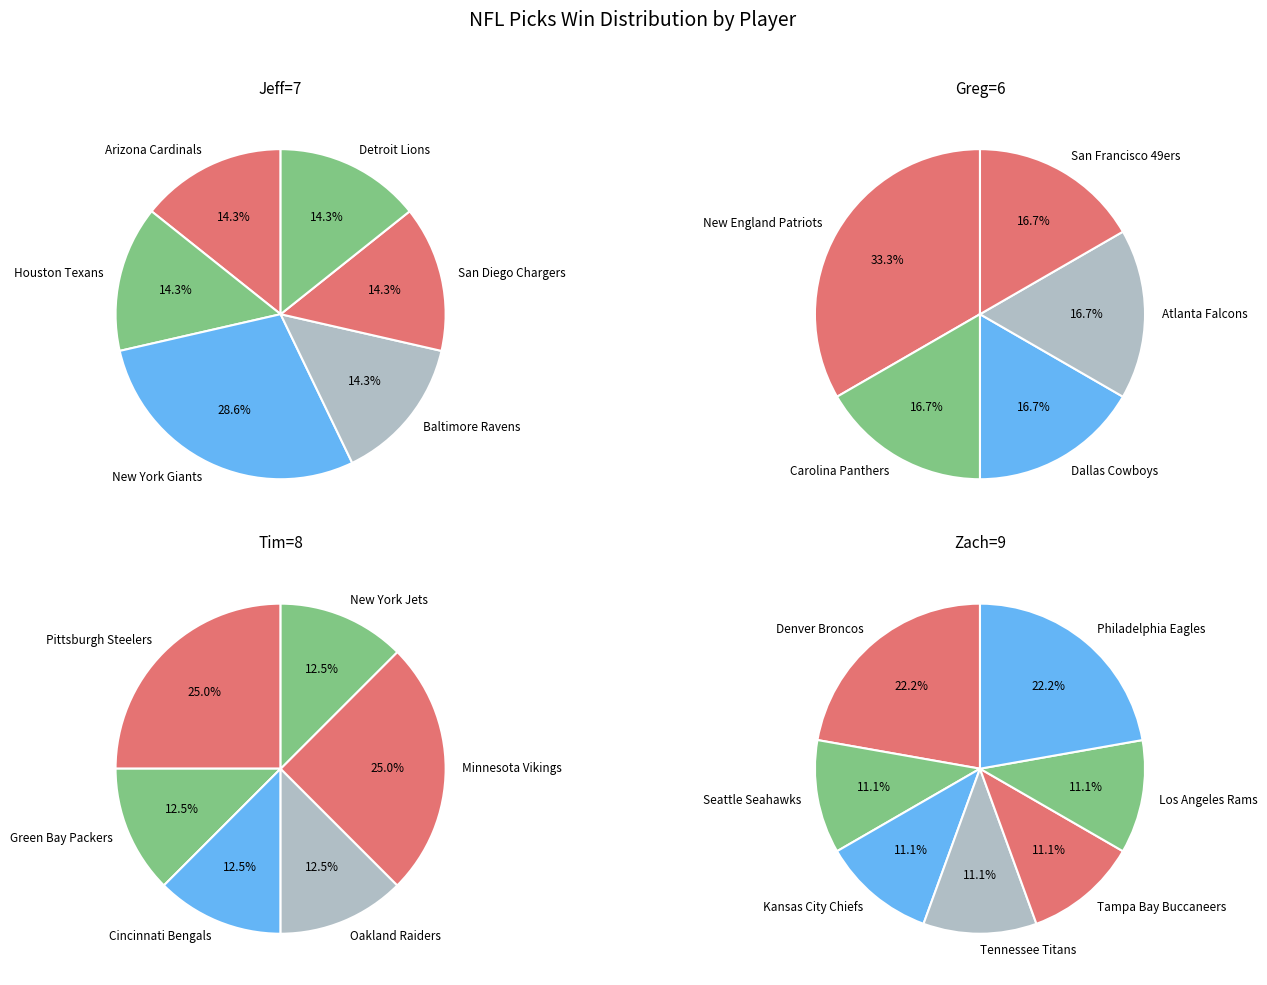

How much of the chart is everything except 5?

85.7%